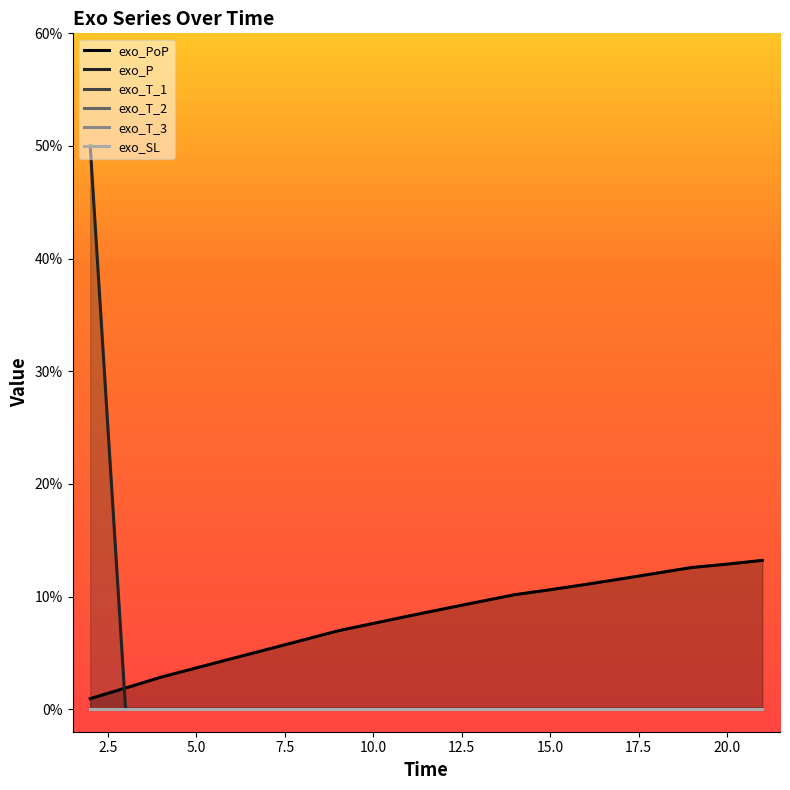

Reading right to left, extract all data points from this chart.

exo_PoP: 0.1	0.1	0.1	0.1	0.1	0.1	0.1	0.1	0.1	0.1	0.1	0.1	0.1	0.1	0.1	0.0	0.0	0.0	0.0	0.0
exo_P: 0.0	0.0	0.0	0.0	0.0	0.0	0.0	0.0	0.0	0.0	0.0	0.0	0.0	0.0	0.0	0.0	0.0	0.0	0.0	0.5
exo_T_1: 0.0	0.0	0.0	0.0	0.0	0.0	0.0	0.0	0.0	0.0	0.0	0.0	0.0	0.0	0.0	0.0	0.0	0.0	0.0	0.0
exo_T_2: 0.0	0.0	0.0	0.0	0.0	0.0	0.0	0.0	0.0	0.0	0.0	0.0	0.0	0.0	0.0	0.0	0.0	0.0	0.0	0.0
exo_T_3: 0.0	0.0	0.0	0.0	0.0	0.0	0.0	0.0	0.0	0.0	0.0	0.0	0.0	0.0	0.0	0.0	0.0	0.0	0.0	0.0
exo_SL: 0.0	0.0	0.0	0.0	0.0	0.0	0.0	0.0	0.0	0.0	0.0	0.0	0.0	0.0	0.0	0.0	0.0	0.0	0.0	0.0